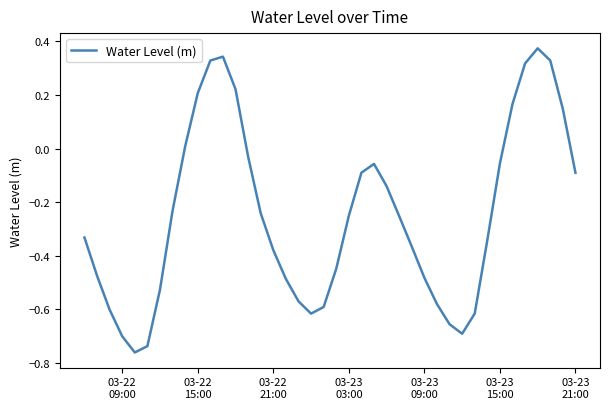

What is the difference between the maximum and minimum values?

1.1